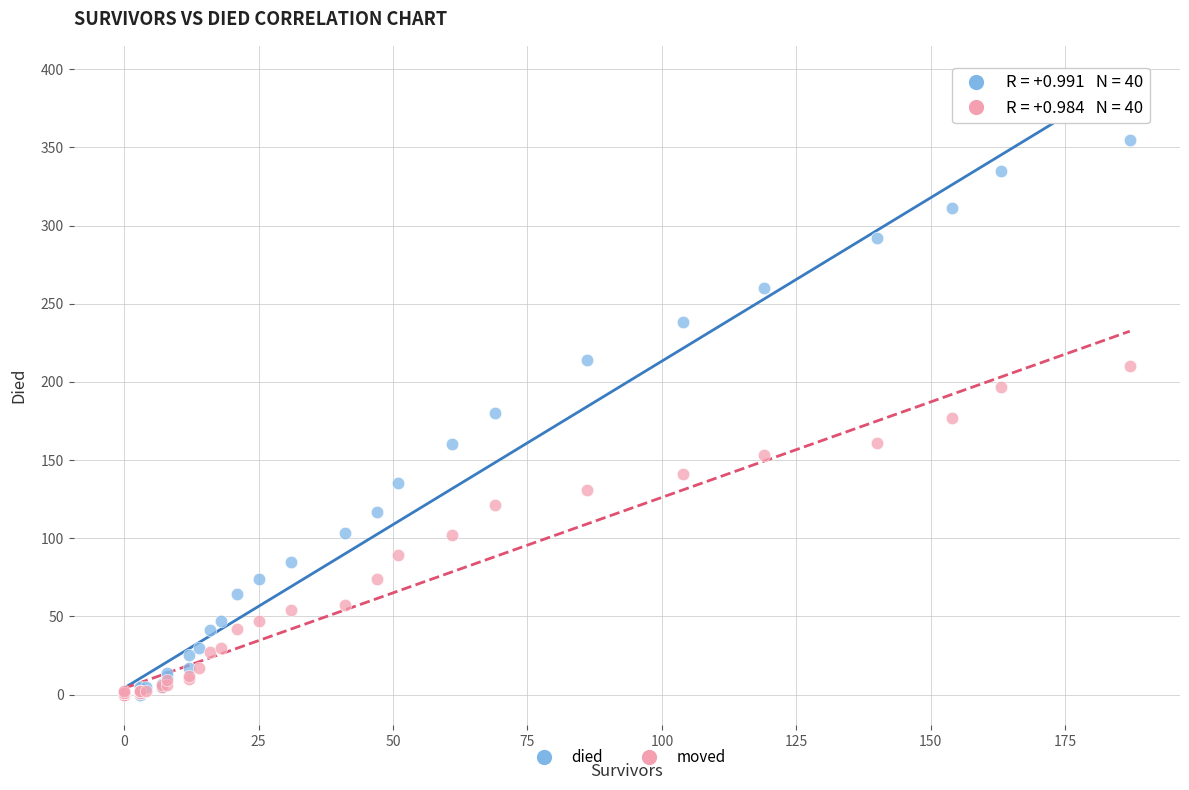

Which series has the widest spread of Y values?

died